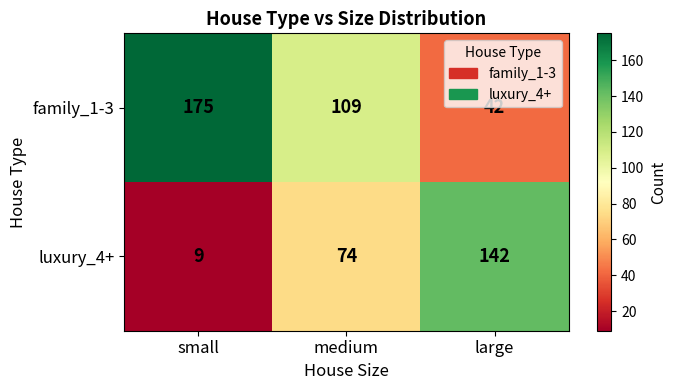

At which label does family_1-3 reach its minimum?

large